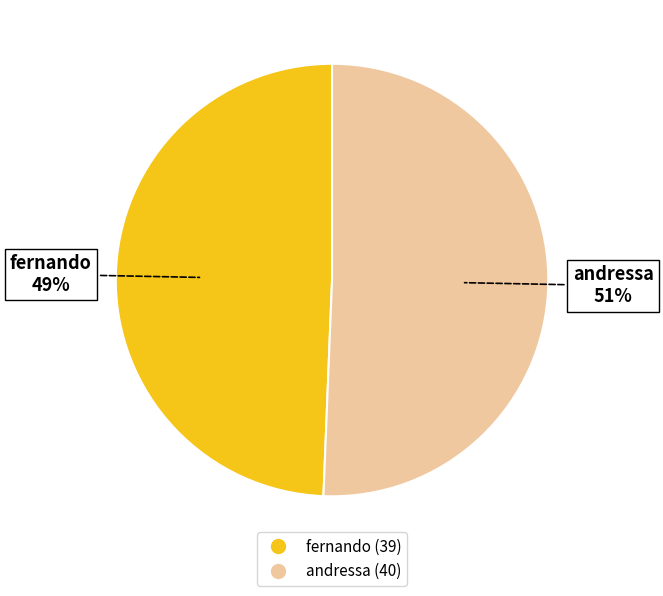

Is it true that fernando is 55% of the pie?

False